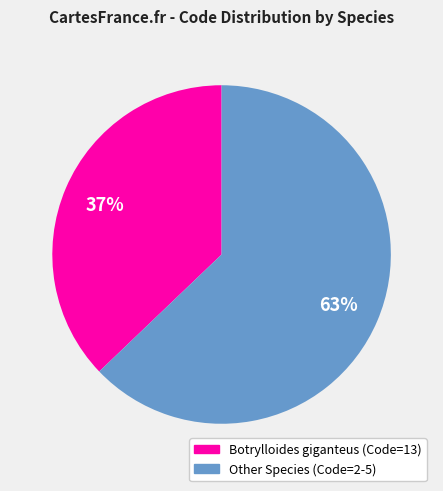

To the nearest percent, what is the difference between the largest and smallest slice percentages?

26%